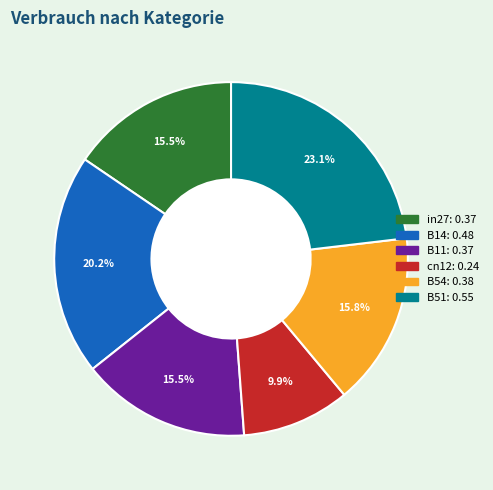

Is there any slice that represents more than half of the pie?

No